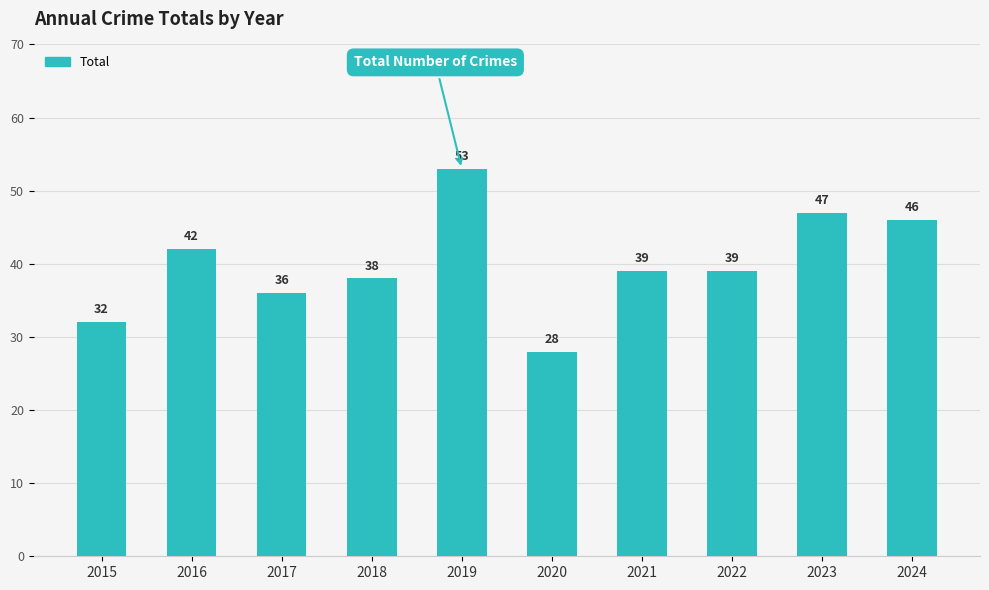

What is the approximate value at 2020?

28